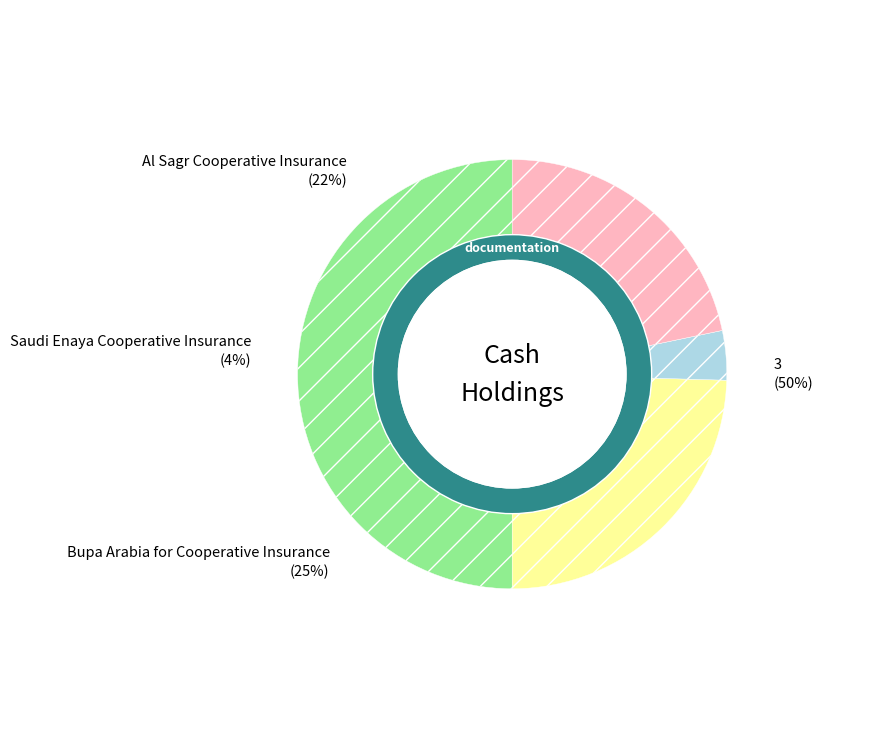

To the nearest percent, what is the difference between the Bupa Arabia for Cooperative Insurance and Al Sagr Cooperative Insurance slice percentages?

3%